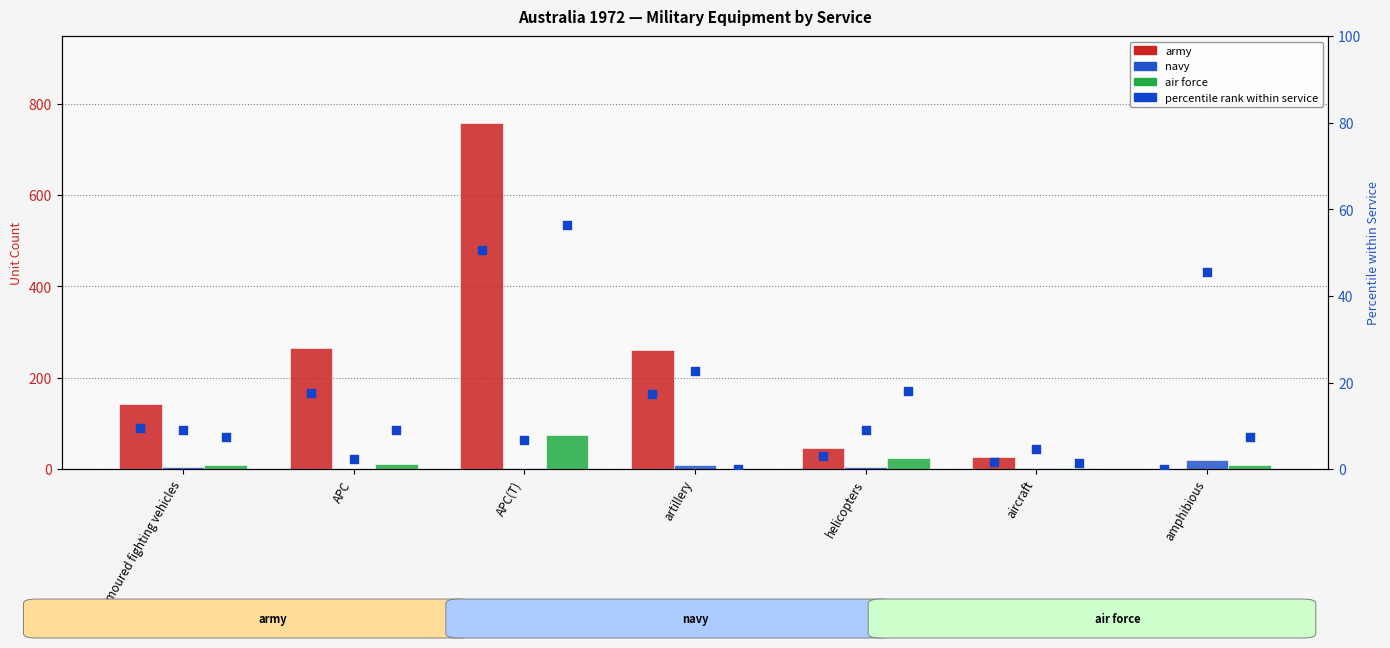

Which series reaches the minimum Y coordinate?

army